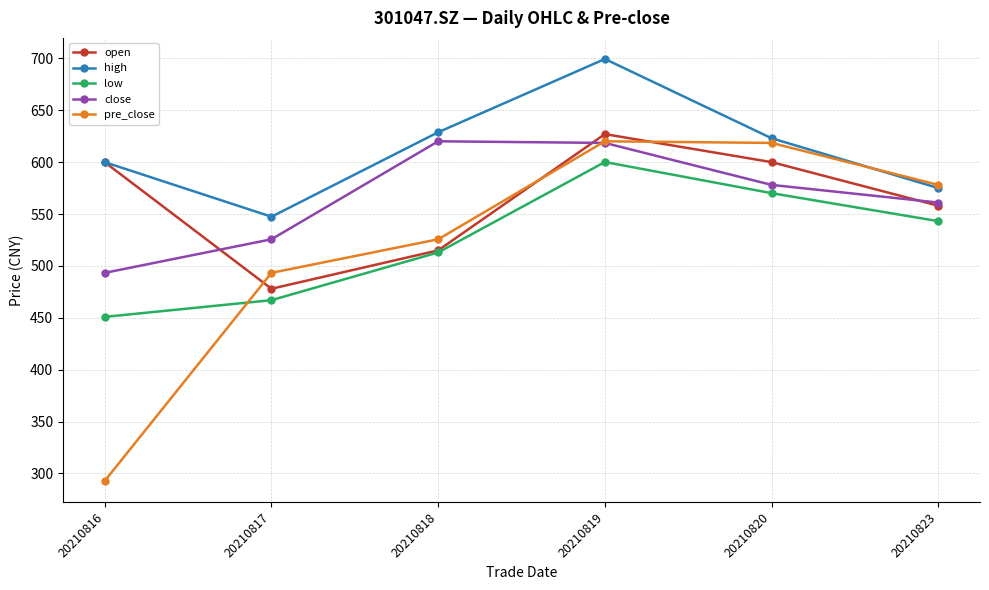

In open, how many points are lower than both neighbors (excluding endpoints)?

1